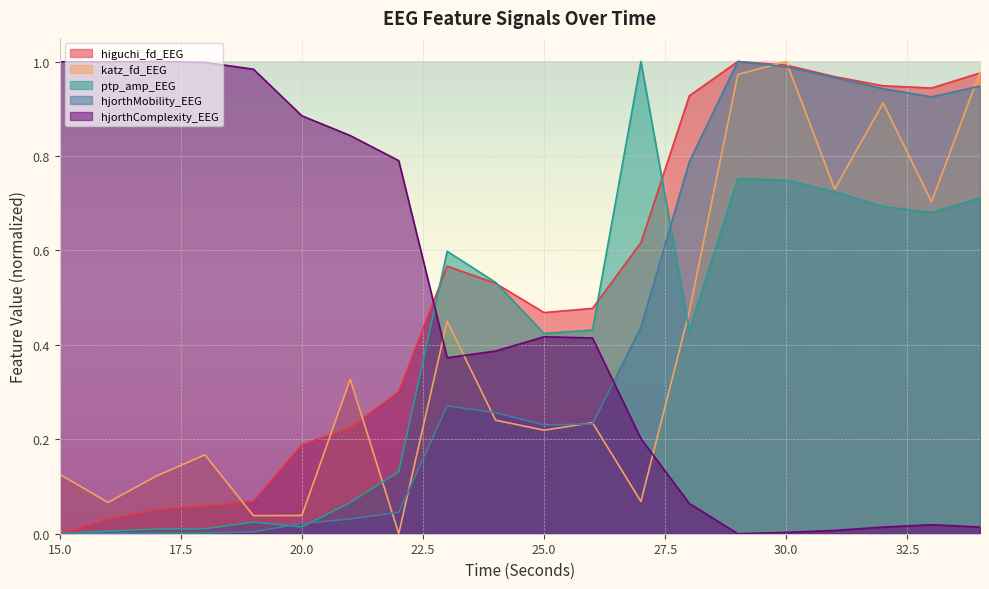

True or false: katz_fd_EEG has a value of 1.0 at 29.

True